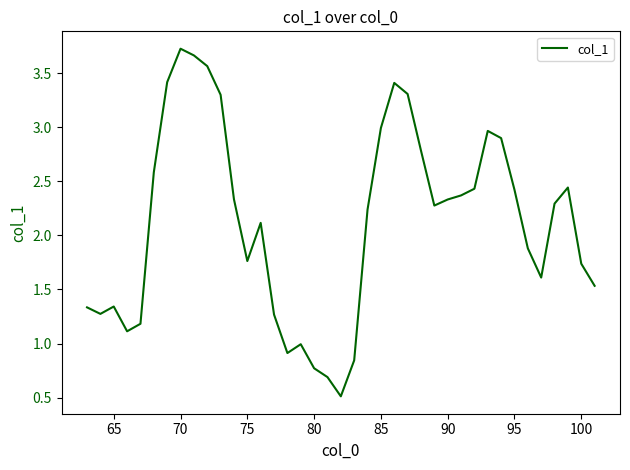

What is the average value?

2.1